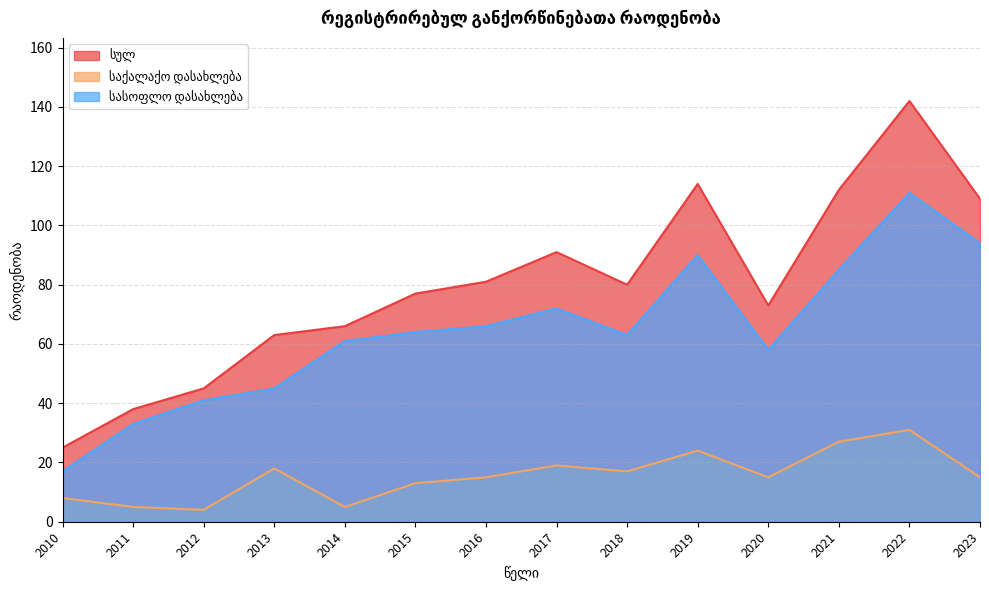

True or false: სულ has a value of 207 at 2022.

False